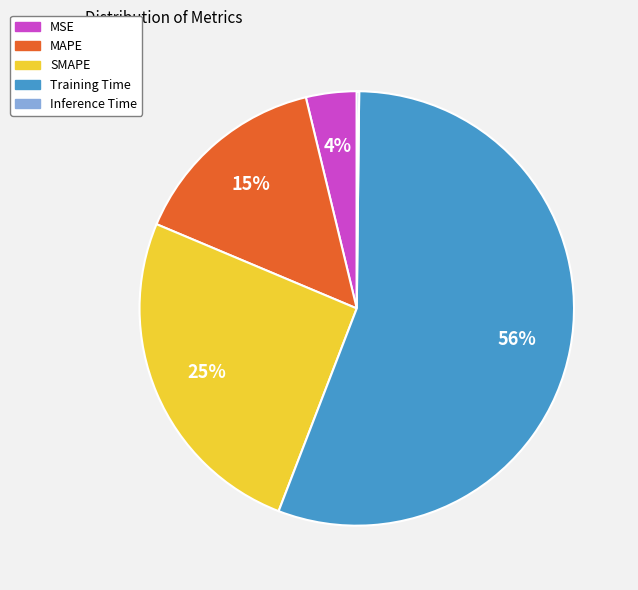

What percentage is the MAPE slice, to the nearest percent?

15%